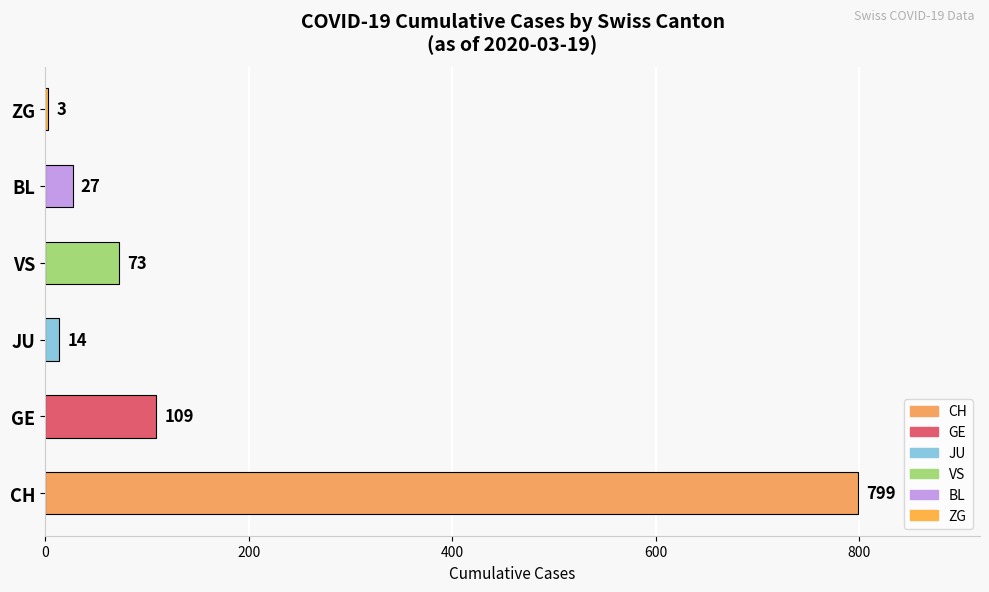

Where is the data nearest to the value 401?

GE